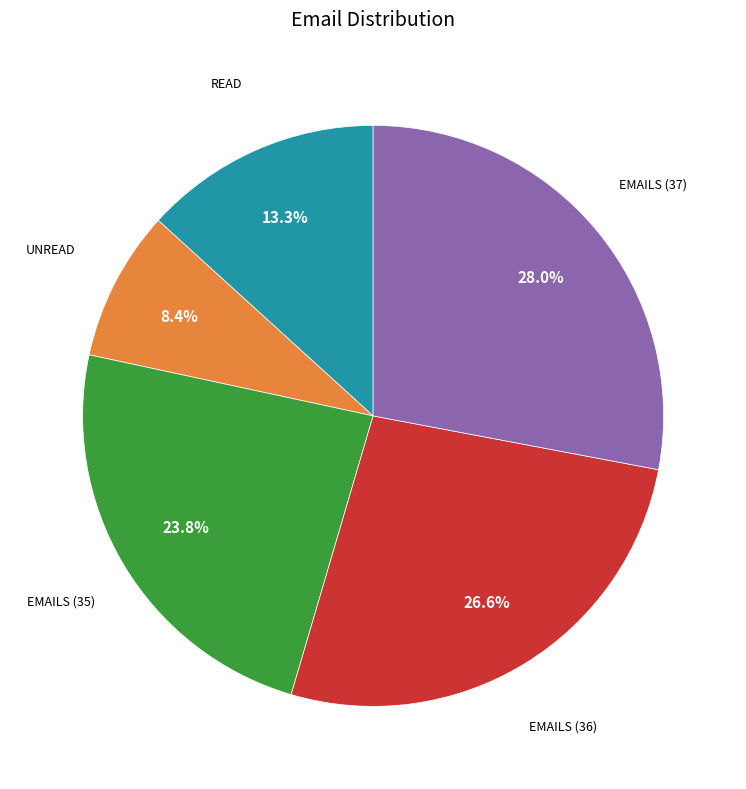

To the nearest percent, what is the average slice percentage?

20%